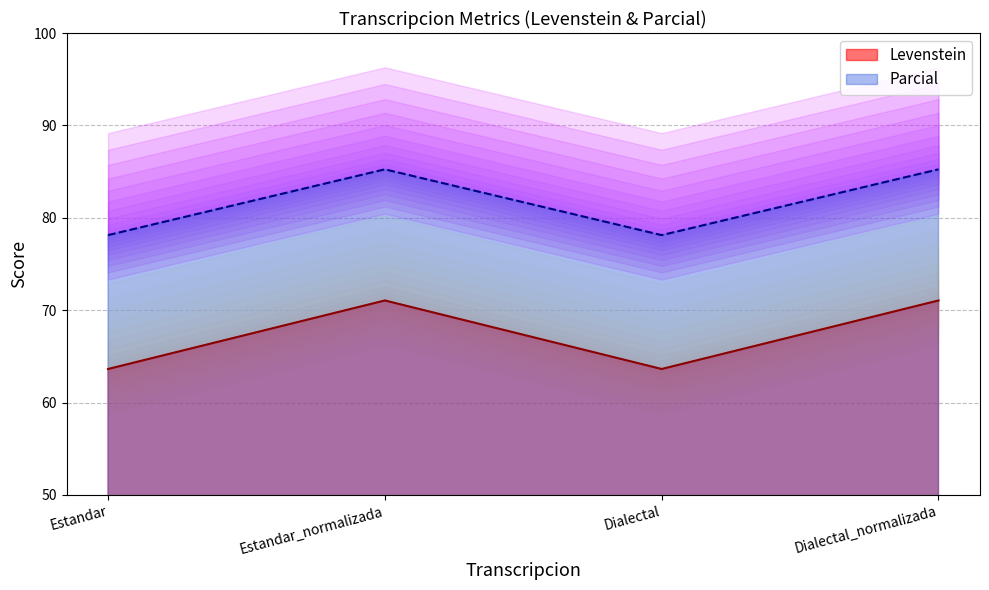

What is the minimum value shown in the chart?

63.6